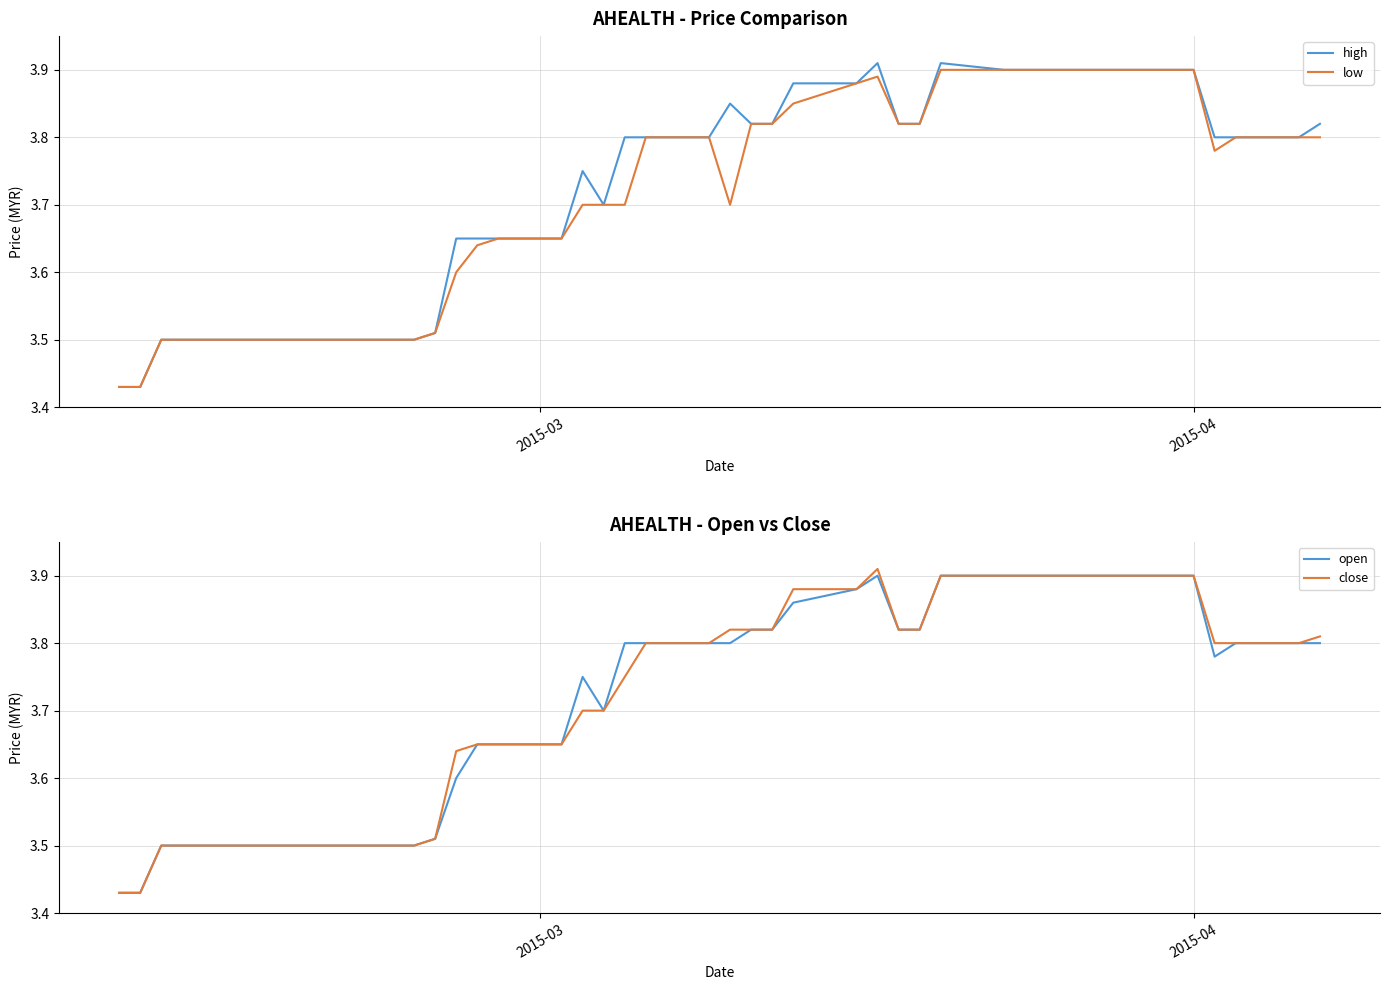

What is the greatest value displayed?

3.9